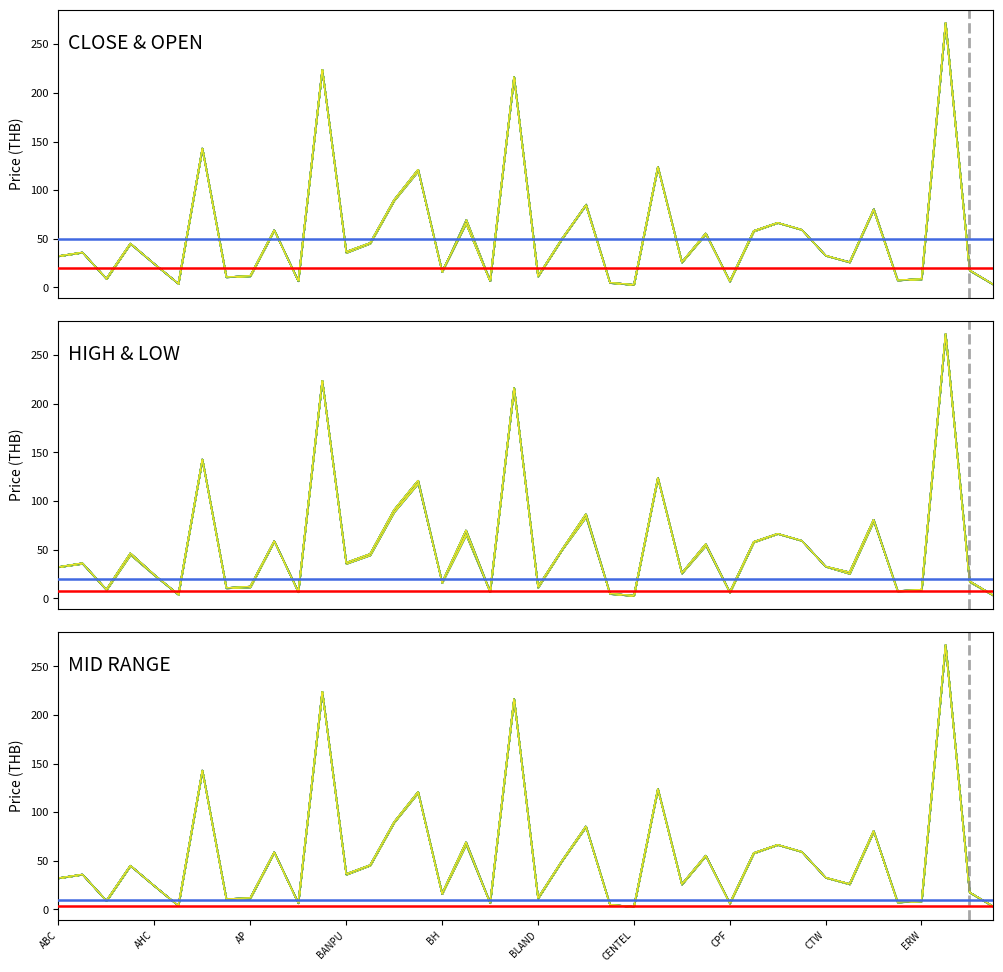

Which series has the largest total across all categories?

high